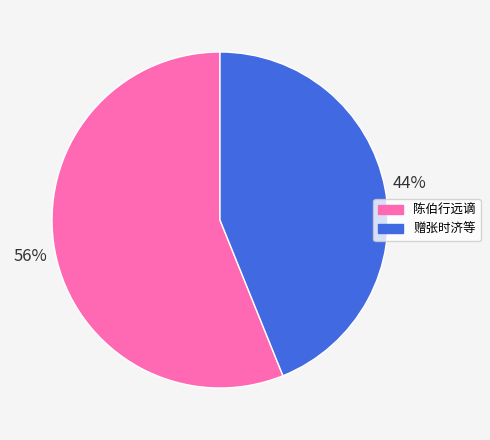

Which category has the biggest portion of the pie?

陈伯行远谪